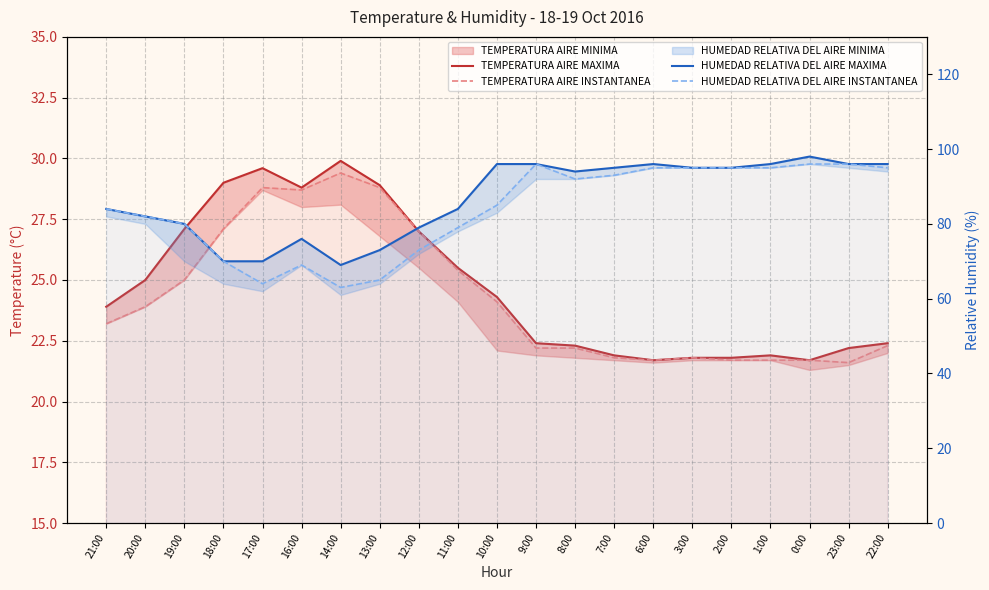

How many values in the HUMEDAD RELATIVA DEL AIRE MAXIMA series are below 94?

10